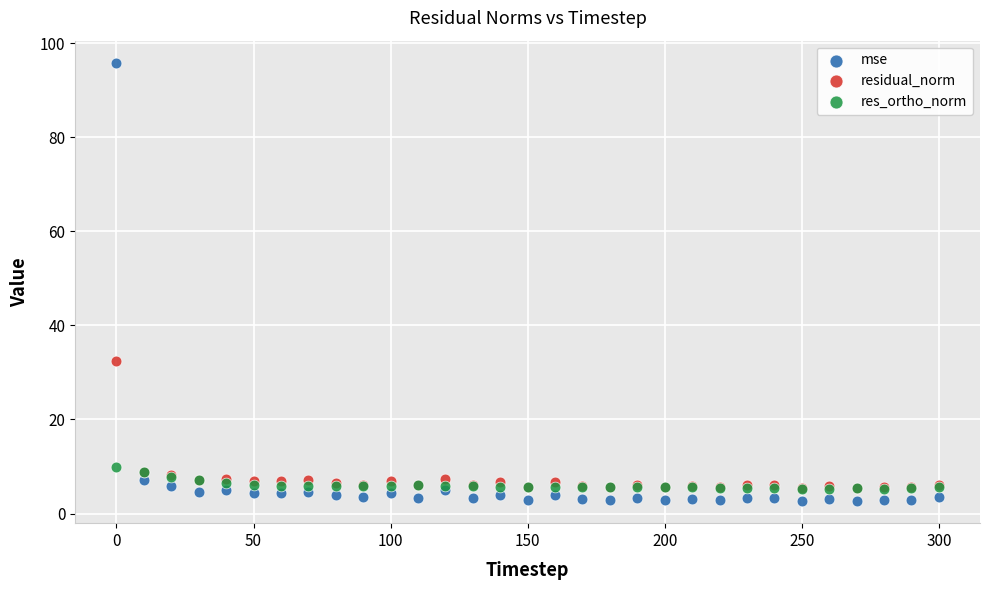

Which series contains the highest Y value?

mse